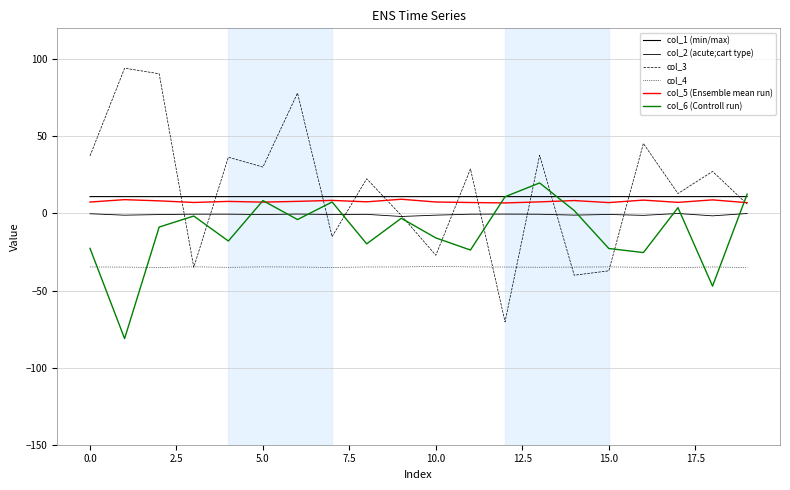

How many lines are shown in the chart?

6